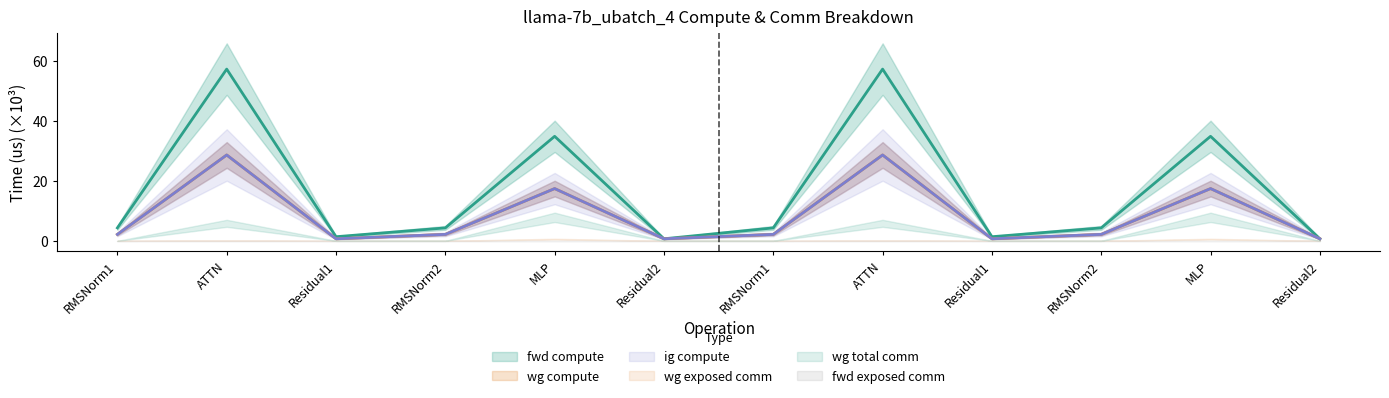

True or false: ig compute has a value of 2.2 at RMSNorm1.

True